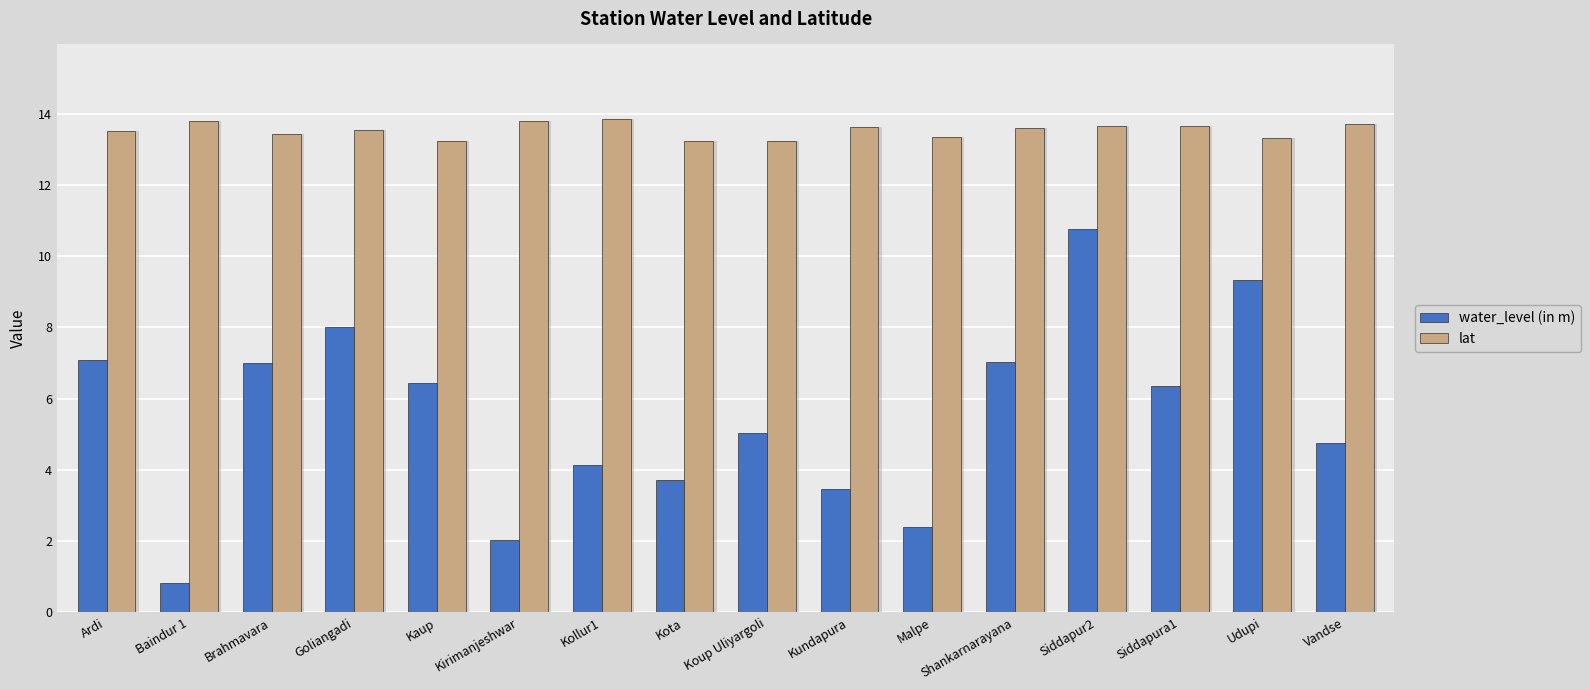

Is it true that water_level (in m) equals 3.8 at Brahmavara?

False